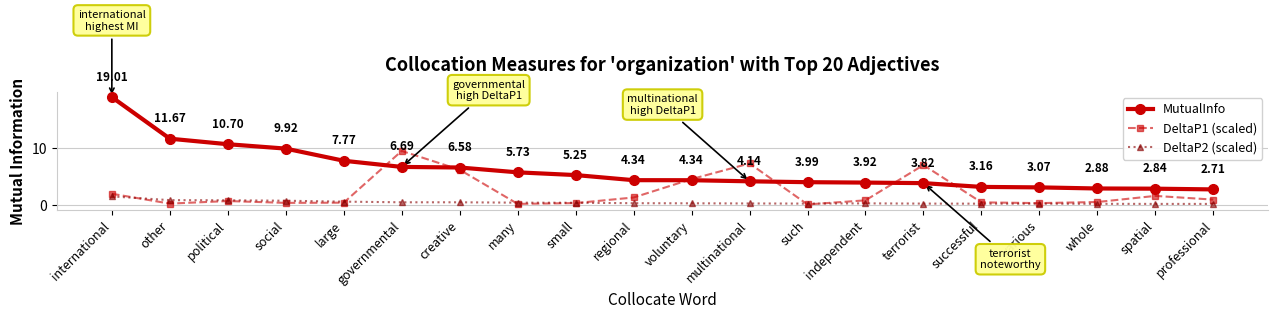

Where is DeltaP1 (scaled) nearest to the value 4?

voluntary